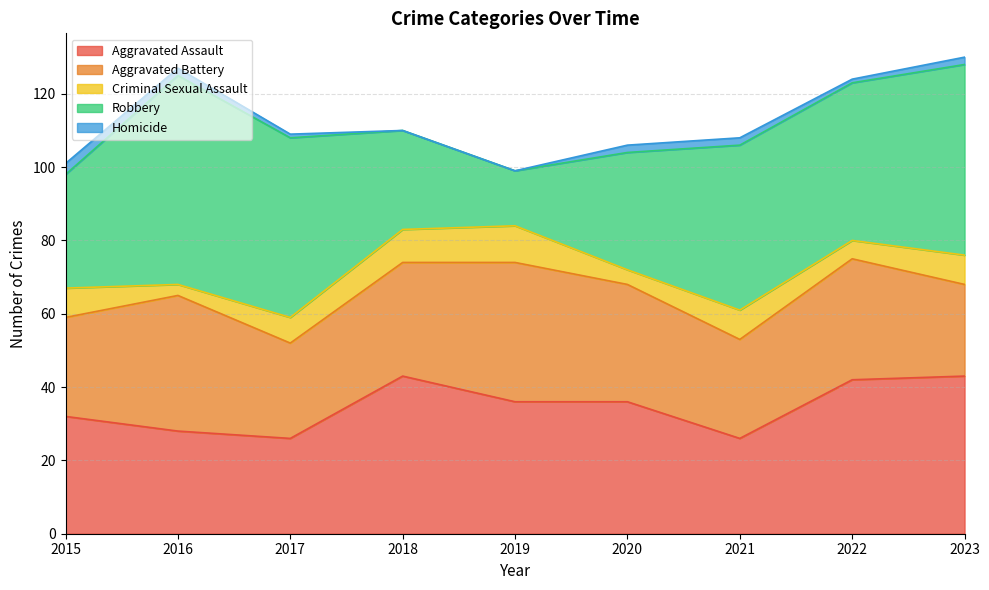

How many categories are shown in the chart?

9